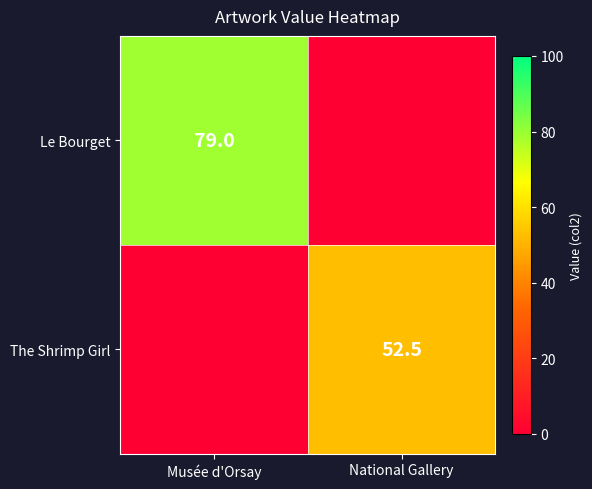

True or false: Le Bourget has a value of 79.0 at Musée d'Orsay.

True